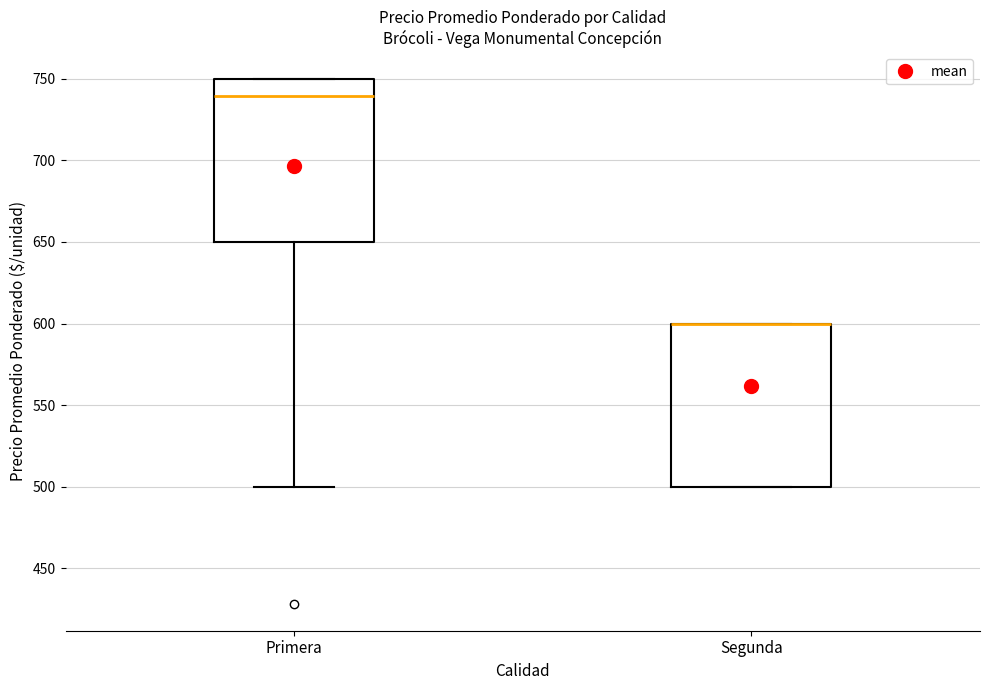

Reading left to right, read every box against the y-axis: the position of its median line, the range the box covers, and the ends of its whiskers. The values are not printed on the chart, so give them approximately, as read against the axis.

Primera: median 740, box 650 to 750, whiskers 500 to 750
Segunda: median 600 (drawn on the box's upper edge), box 500 to 600, whiskers 500 to 600